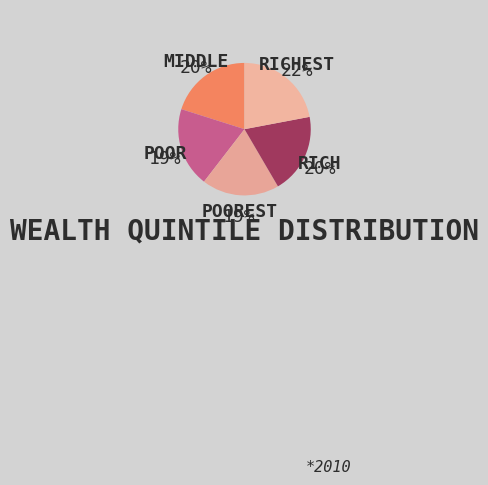

How many slices are in this pie chart?

5